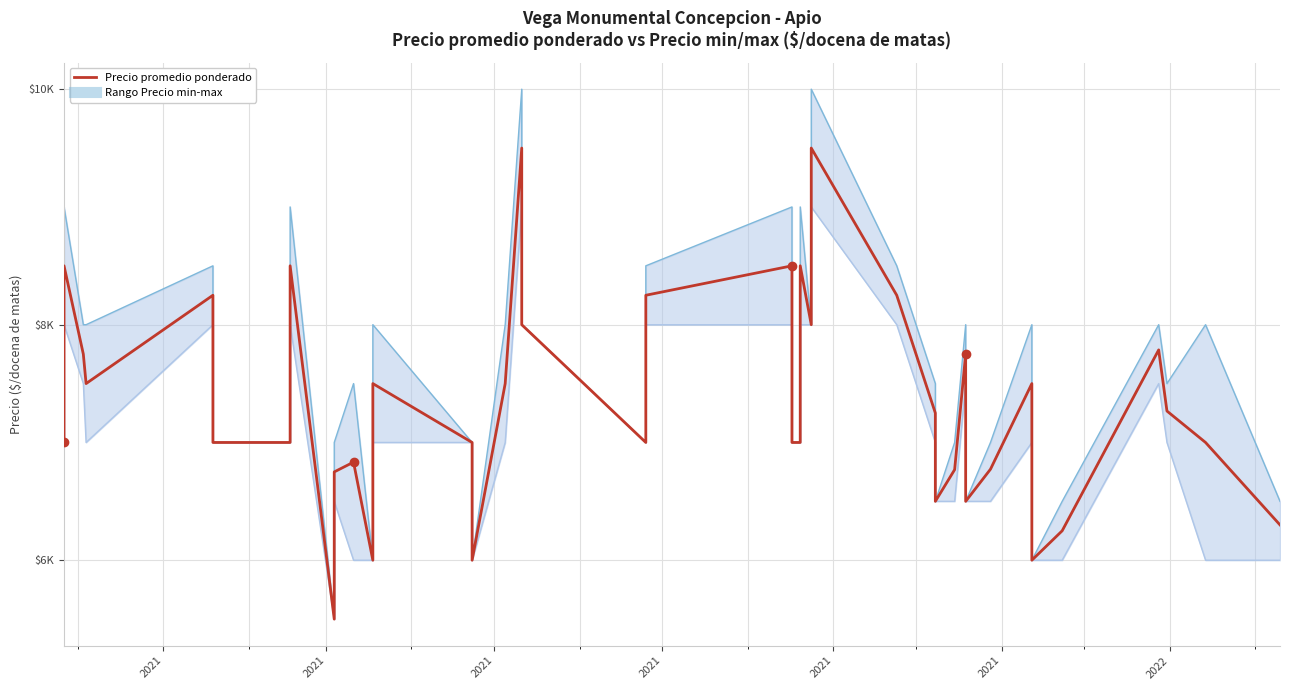

Rank the series by their maximum value, from lowest to highest.

Precio promedio ponderado, Precio maximo